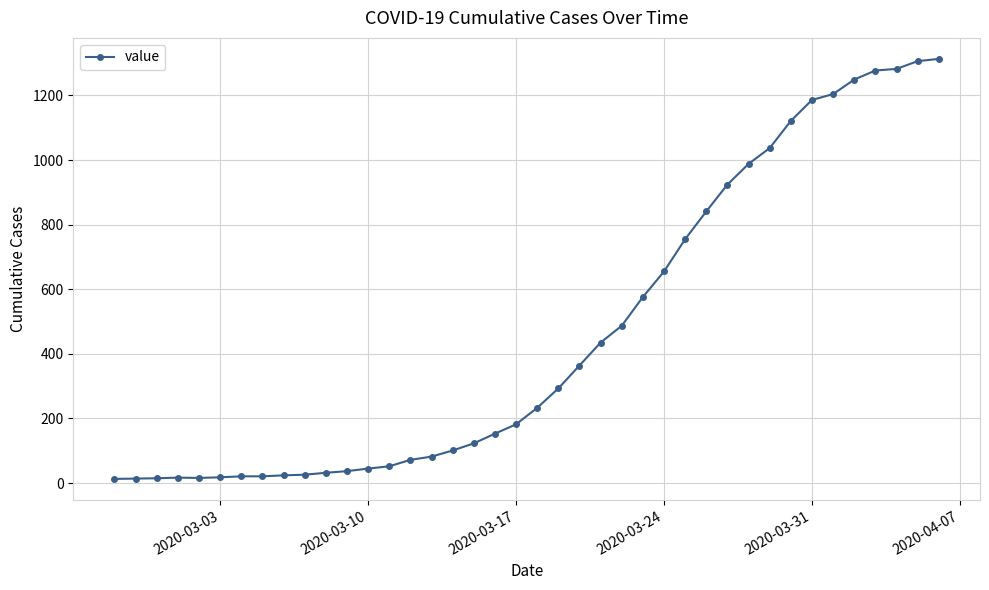

What is the sum of all values?

18590